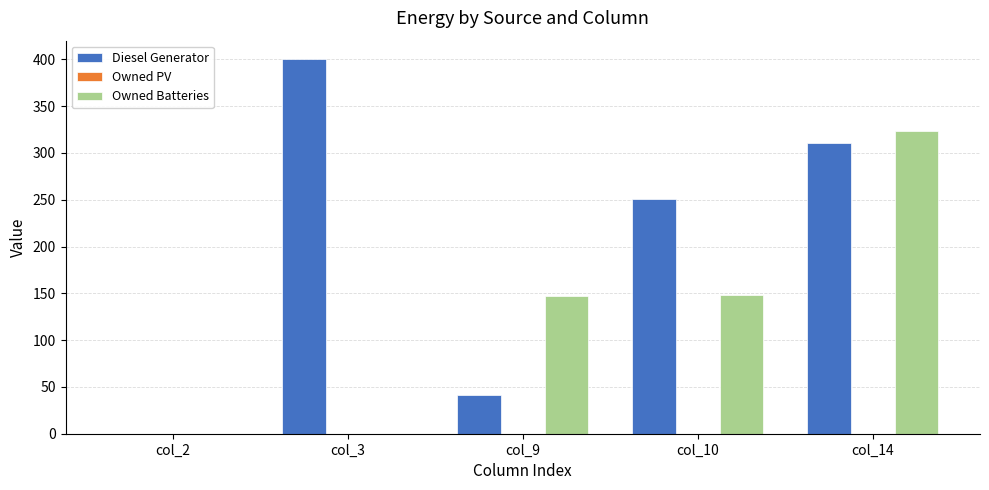

At which category is the sum across all series the highest?

col_14